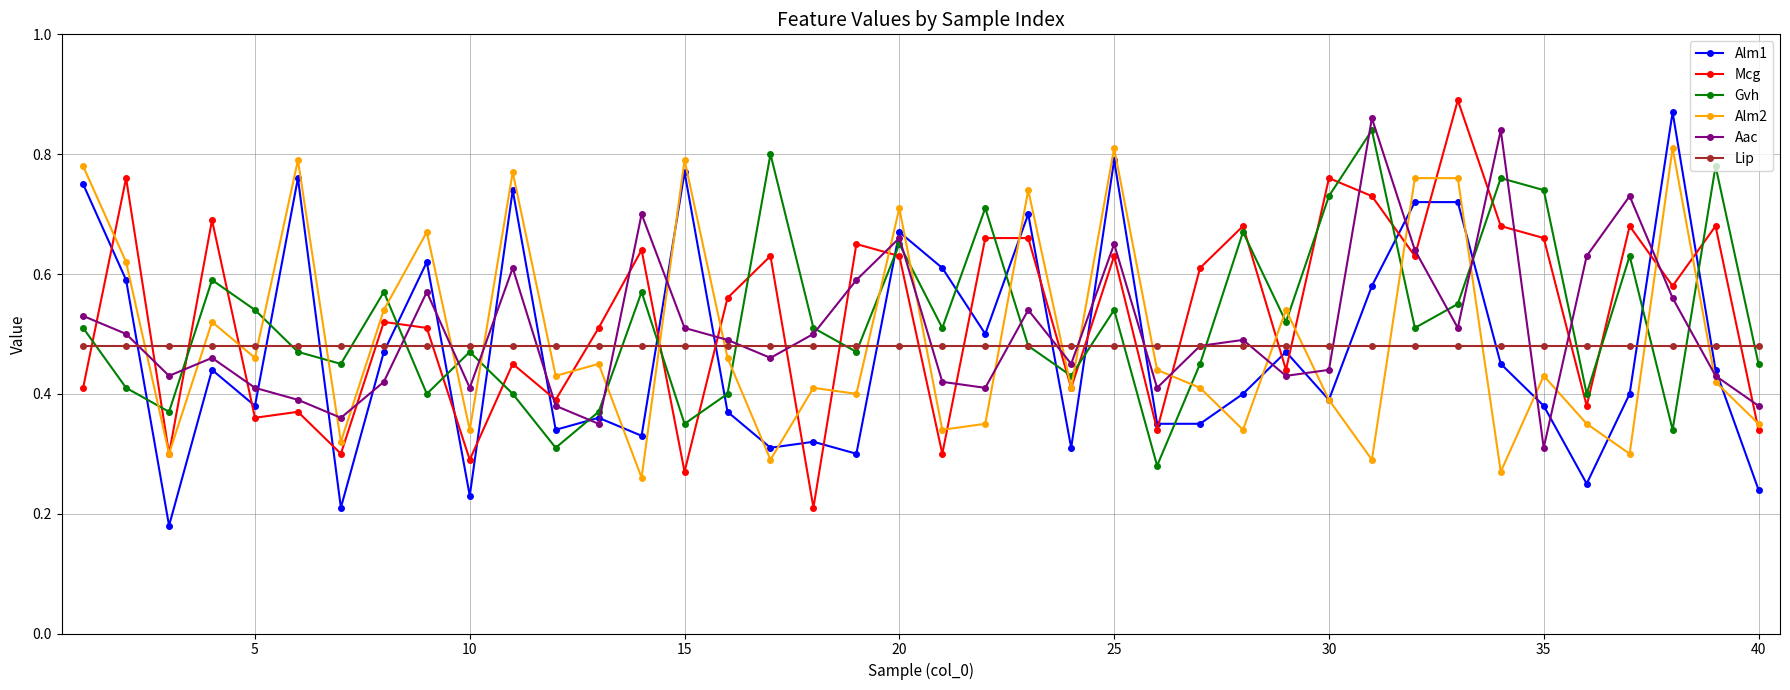

How many intersections are there between Lip and Mcg?

22